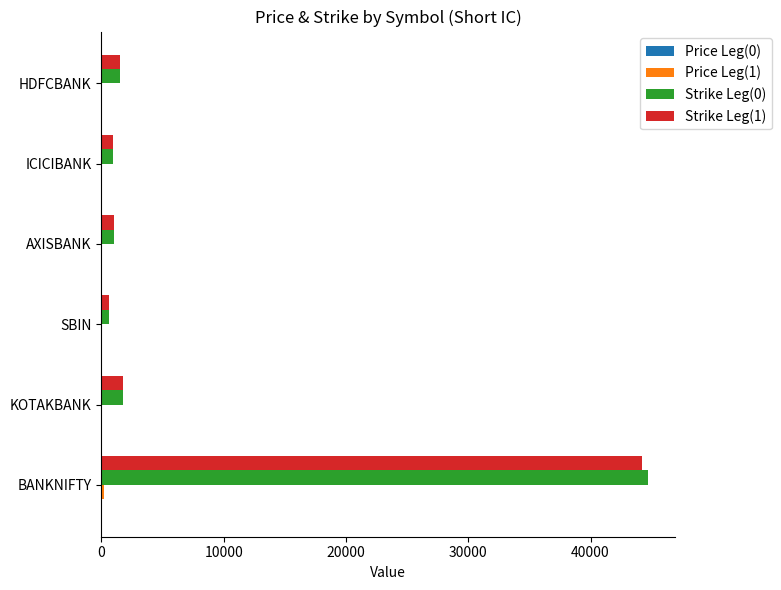

Count the number of categories in the chart.

6